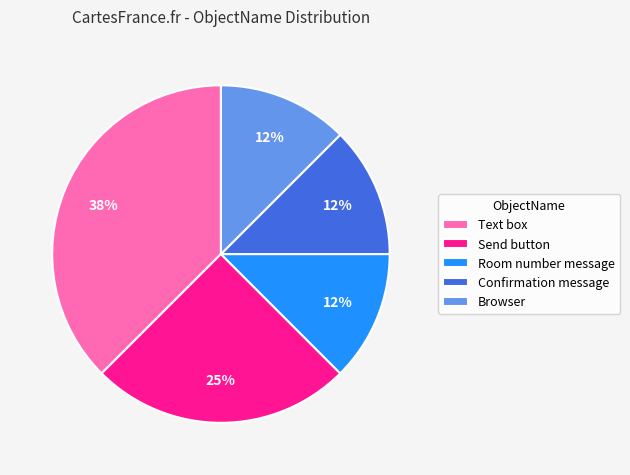

How many slices are in this pie chart?

5